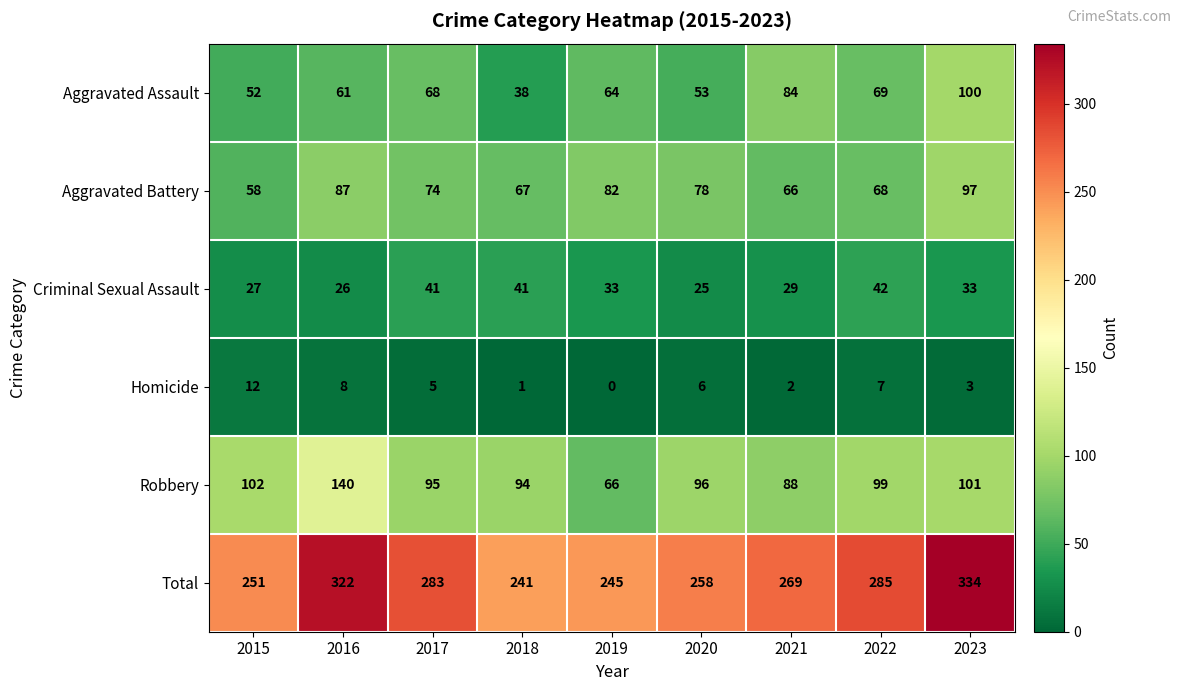

At which category is the sum across all series the highest?

2023